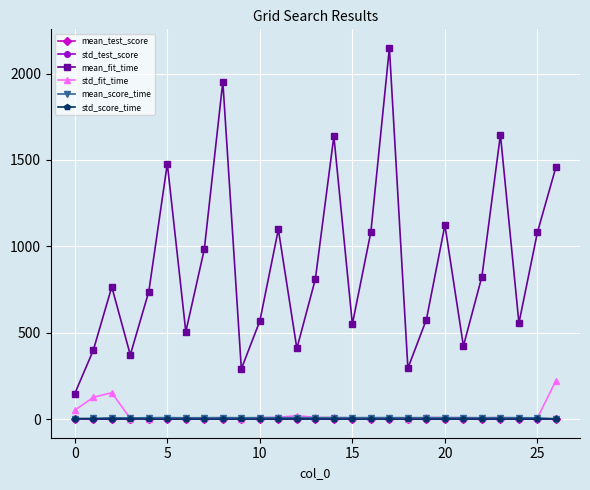

Does the chart display data point markers on the line(s)?

Yes